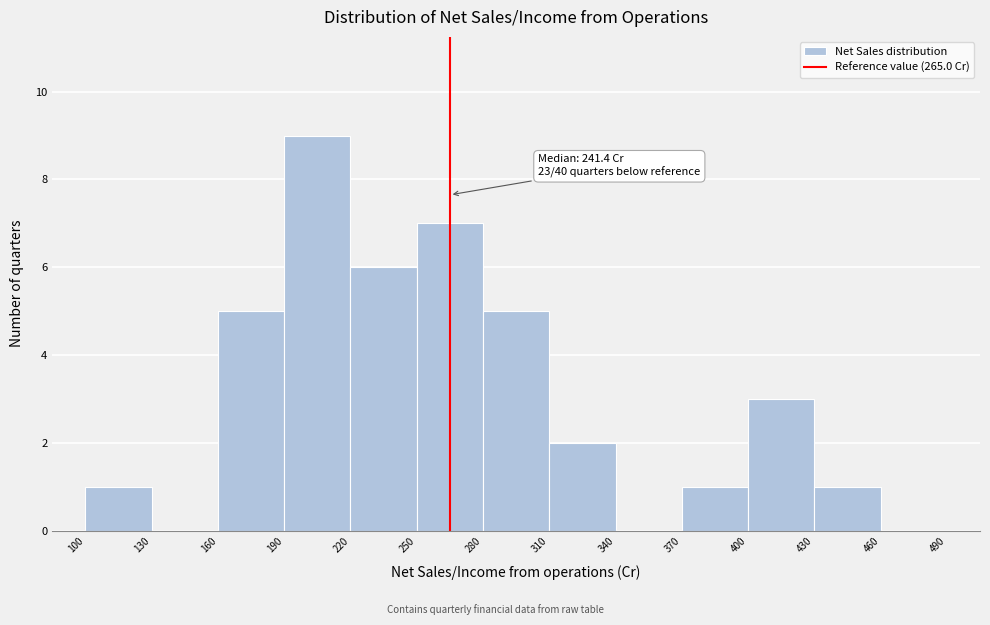

Over which range of the x-axis is the bar tallest?

190 to 220